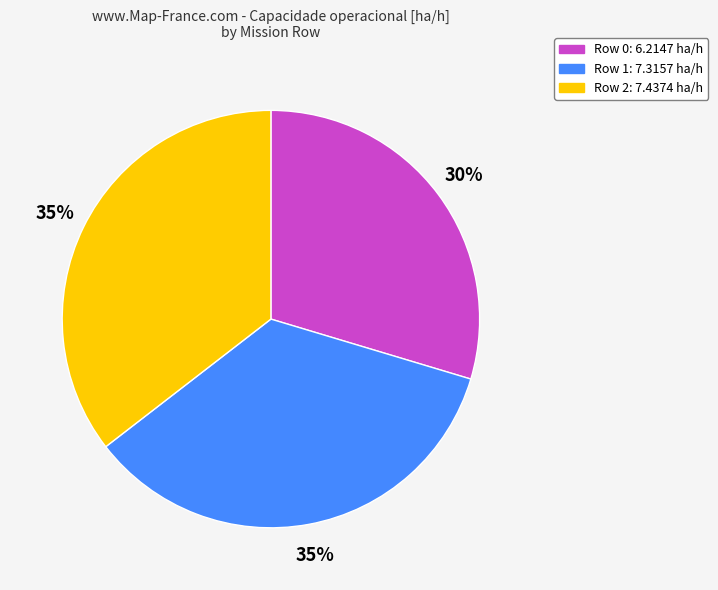

True or false: Row 0 accounts for 30% of the total.

True